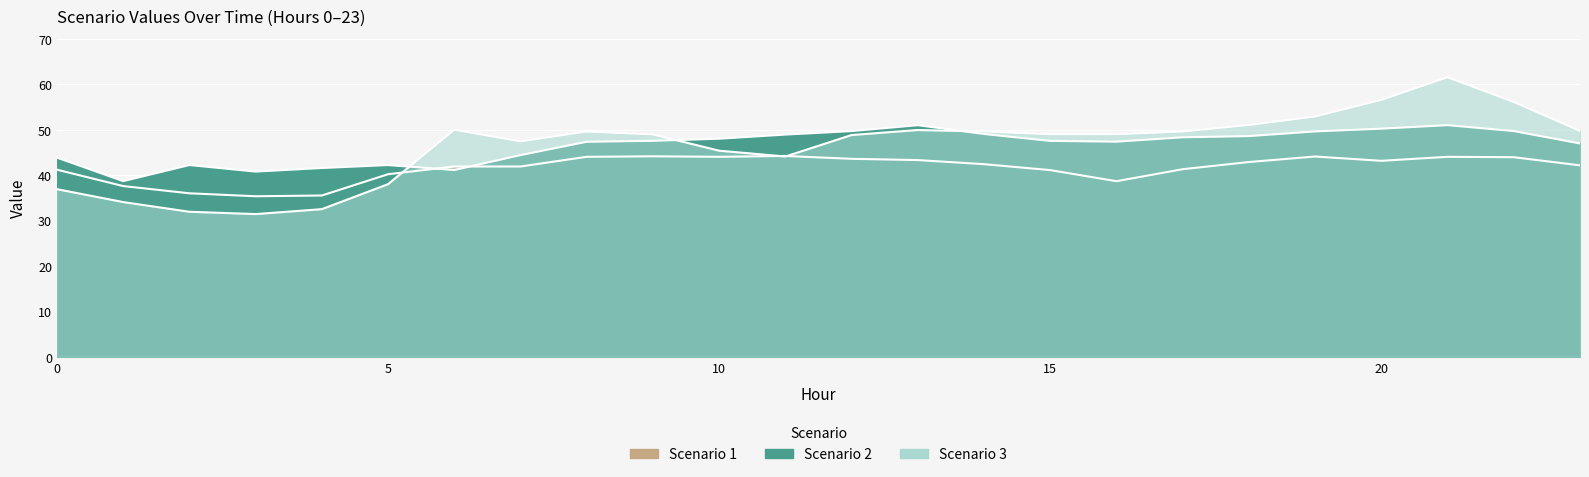

Which series has the widest spread of values?

Scenario 3